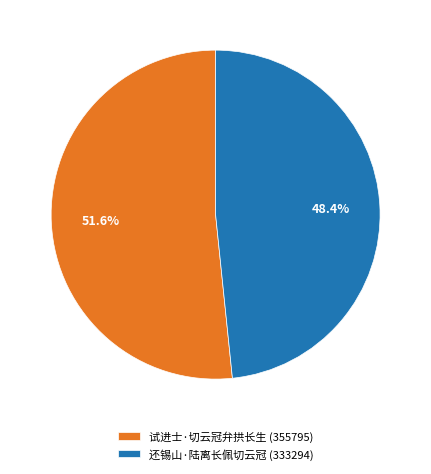

Which has a higher value, 还锡山·陆离长佩切云冠 or 试进士·切云冠弁拱长生?

试进士·切云冠弁拱长生